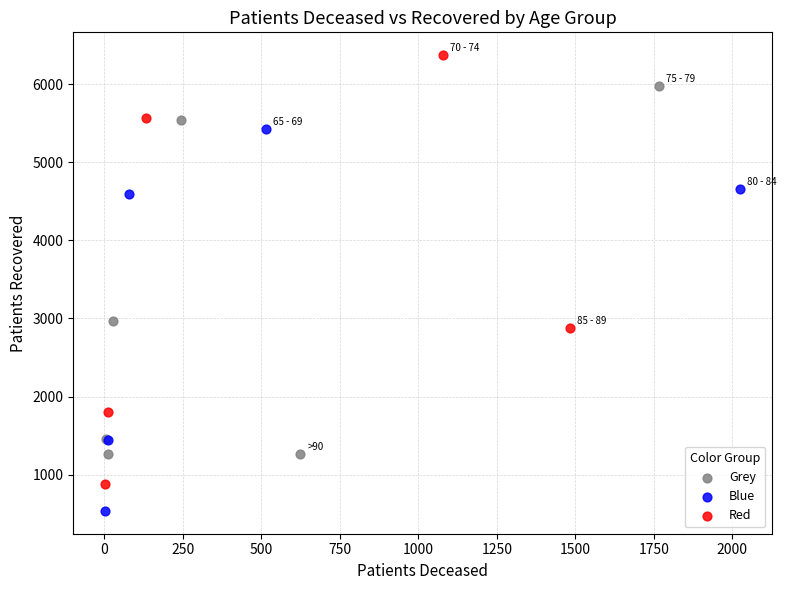

Which series reaches the minimum Y coordinate?

Blue